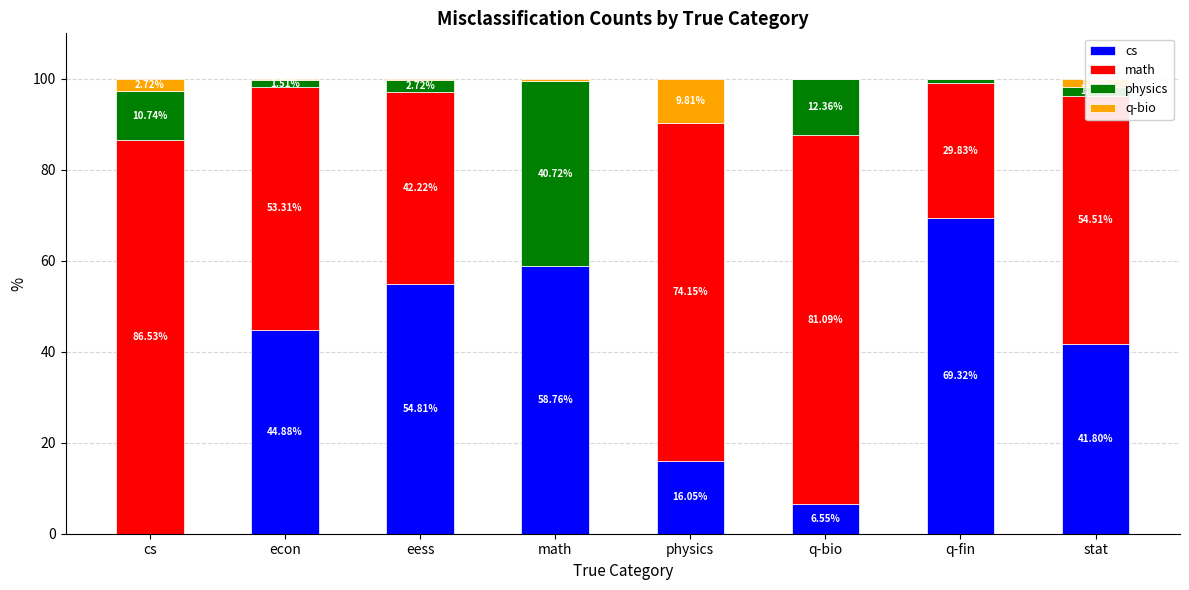

What is the total value across all series at math?

100.0